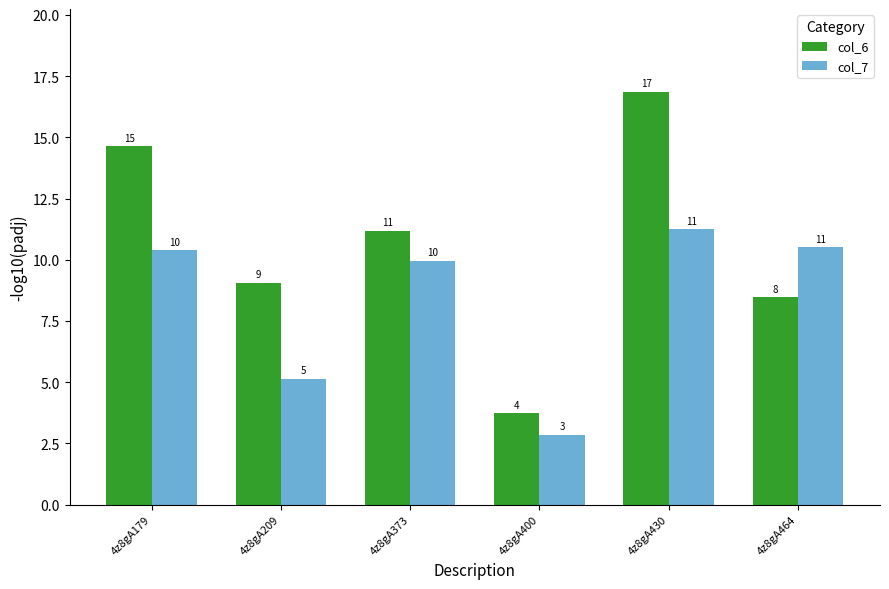

True or false: col_6 has a value of 4.6 at 4z8gA373.

False